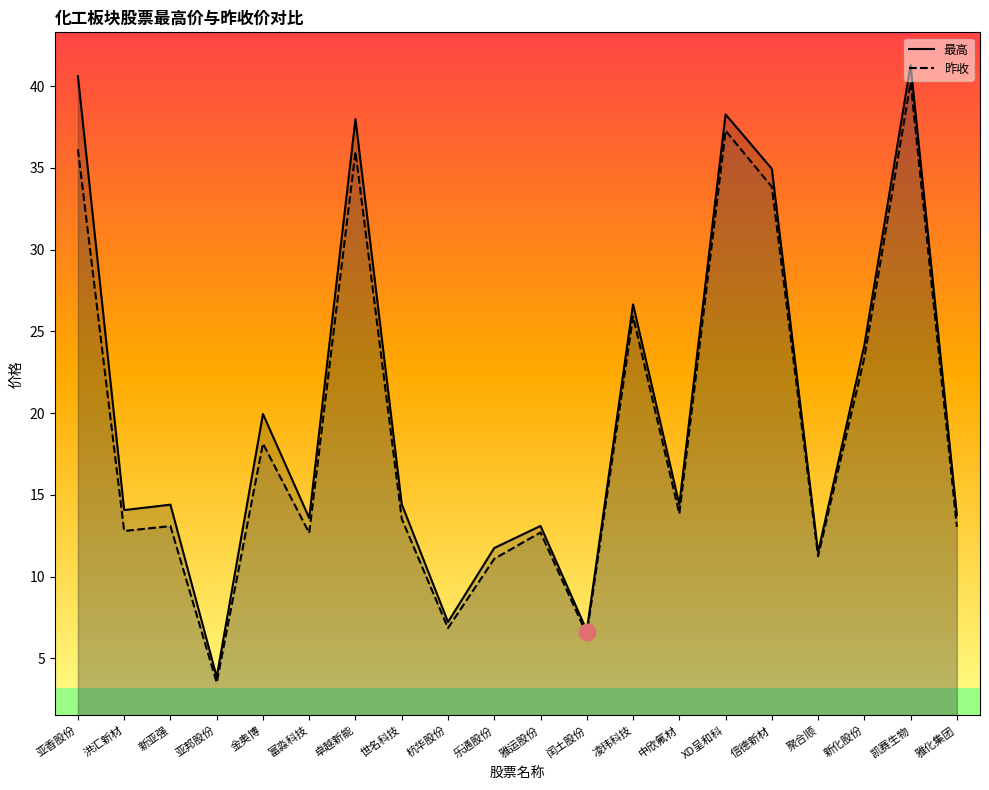

What is the label of the 10th point from the left?

乐通股份